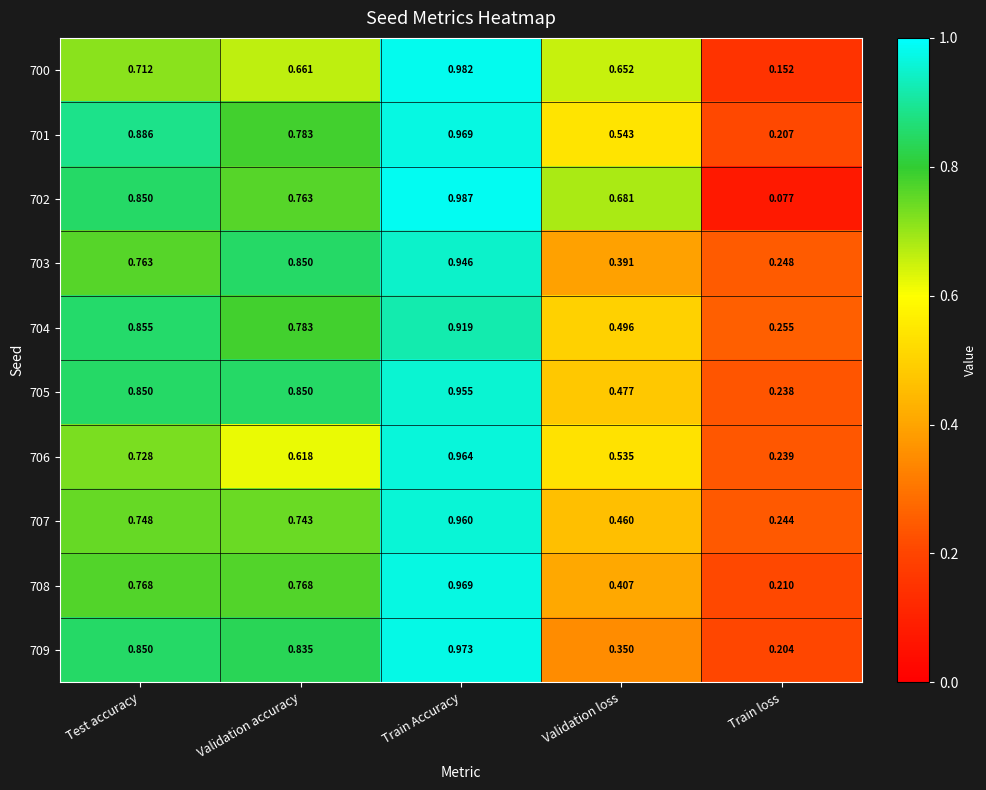

Which category has the highest value in the 708 series?

Train Accuracy